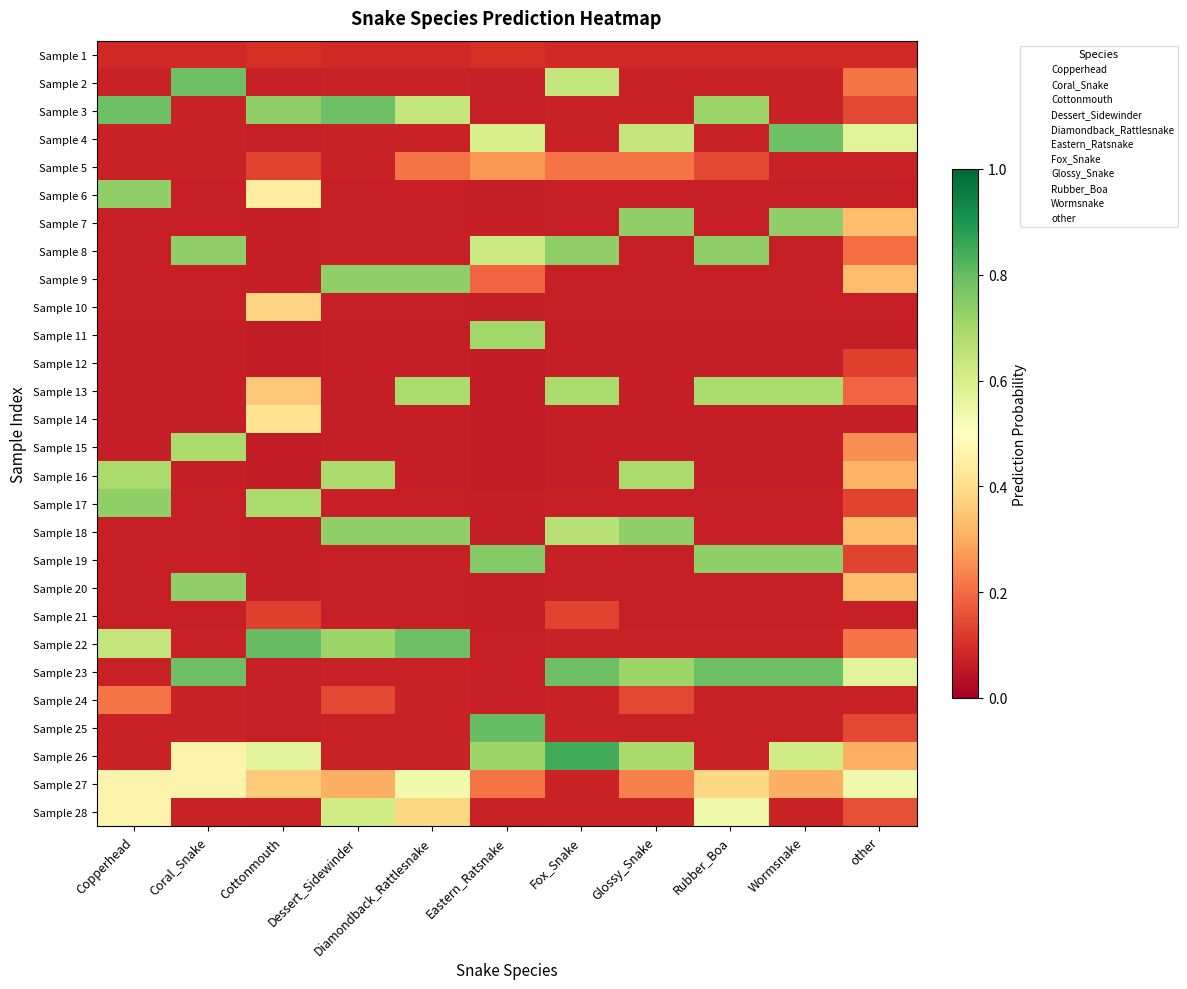

Reading left to right, extract all data points from this chart.

Sample 1: Copperhead=0.1	Coral_Snake=0.1	Cottonmouth=0.1	Dessert_Sidewinder=0.1	Diamondback_Rattlesnake=0.1	Eastern_Ratsnake=0.1	Fox_Snake=0.1	Glossy_Snake=0.1	Rubber_Boa=0.1	Wormsnake=0.1	other=0.1
Sample 2: Copperhead=0.1	Coral_Snake=0.8	Cottonmouth=0.1	Dessert_Sidewinder=0.1	Diamondback_Rattlesnake=0.1	Eastern_Ratsnake=0.1	Fox_Snake=0.6	Glossy_Snake=0.1	Rubber_Boa=0.1	Wormsnake=0.1	other=0.2
Sample 3: Copperhead=0.8	Coral_Snake=0.1	Cottonmouth=0.7	Dessert_Sidewinder=0.8	Diamondback_Rattlesnake=0.6	Eastern_Ratsnake=0.1	Fox_Snake=0.1	Glossy_Snake=0.1	Rubber_Boa=0.7	Wormsnake=0.1	other=0.1
Sample 4: Copperhead=0.1	Coral_Snake=0.1	Cottonmouth=0.1	Dessert_Sidewinder=0.1	Diamondback_Rattlesnake=0.1	Eastern_Ratsnake=0.6	Fox_Snake=0.1	Glossy_Snake=0.6	Rubber_Boa=0.1	Wormsnake=0.8	other=0.6
Sample 5: Copperhead=0.1	Coral_Snake=0.1	Cottonmouth=0.1	Dessert_Sidewinder=0.1	Diamondback_Rattlesnake=0.2	Eastern_Ratsnake=0.3	Fox_Snake=0.2	Glossy_Snake=0.2	Rubber_Boa=0.1	Wormsnake=0.1	other=0.1
Sample 6: Copperhead=0.7	Coral_Snake=0.1	Cottonmouth=0.4	Dessert_Sidewinder=0.1	Diamondback_Rattlesnake=0.1	Eastern_Ratsnake=0.1	Fox_Snake=0.1	Glossy_Snake=0.1	Rubber_Boa=0.1	Wormsnake=0.1	other=0.1
Sample 7: Copperhead=0.1	Coral_Snake=0.1	Cottonmouth=0.1	Dessert_Sidewinder=0.1	Diamondback_Rattlesnake=0.1	Eastern_Ratsnake=0.1	Fox_Snake=0.1	Glossy_Snake=0.7	Rubber_Boa=0.1	Wormsnake=0.7	other=0.3
Sample 8: Copperhead=0.1	Coral_Snake=0.7	Cottonmouth=0.1	Dessert_Sidewinder=0.1	Diamondback_Rattlesnake=0.1	Eastern_Ratsnake=0.6	Fox_Snake=0.7	Glossy_Snake=0.1	Rubber_Boa=0.7	Wormsnake=0.1	other=0.2
Sample 9: Copperhead=0.1	Coral_Snake=0.1	Cottonmouth=0.1	Dessert_Sidewinder=0.7	Diamondback_Rattlesnake=0.7	Eastern_Ratsnake=0.2	Fox_Snake=0.1	Glossy_Snake=0.1	Rubber_Boa=0.1	Wormsnake=0.1	other=0.3
Sample 10: Copperhead=0.1	Coral_Snake=0.1	Cottonmouth=0.4	Dessert_Sidewinder=0.1	Diamondback_Rattlesnake=0.1	Eastern_Ratsnake=0.1	Fox_Snake=0.1	Glossy_Snake=0.1	Rubber_Boa=0.1	Wormsnake=0.1	other=0.1
Sample 11: Copperhead=0.1	Coral_Snake=0.1	Cottonmouth=0.1	Dessert_Sidewinder=0.1	Diamondback_Rattlesnake=0.1	Eastern_Ratsnake=0.7	Fox_Snake=0.1	Glossy_Snake=0.1	Rubber_Boa=0.1	Wormsnake=0.1	other=0.1
Sample 12: Copperhead=0.1	Coral_Snake=0.1	Cottonmouth=0.1	Dessert_Sidewinder=0.1	Diamondback_Rattlesnake=0.1	Eastern_Ratsnake=0.1	Fox_Snake=0.1	Glossy_Snake=0.1	Rubber_Boa=0.1	Wormsnake=0.1	other=0.1
Sample 13: Copperhead=0.1	Coral_Snake=0.1	Cottonmouth=0.4	Dessert_Sidewinder=0.1	Diamondback_Rattlesnake=0.7	Eastern_Ratsnake=0.1	Fox_Snake=0.7	Glossy_Snake=0.1	Rubber_Boa=0.7	Wormsnake=0.7	other=0.2
Sample 14: Copperhead=0.1	Coral_Snake=0.1	Cottonmouth=0.4	Dessert_Sidewinder=0.1	Diamondback_Rattlesnake=0.1	Eastern_Ratsnake=0.1	Fox_Snake=0.1	Glossy_Snake=0.1	Rubber_Boa=0.1	Wormsnake=0.1	other=0.1
Sample 15: Copperhead=0.1	Coral_Snake=0.7	Cottonmouth=0.1	Dessert_Sidewinder=0.1	Diamondback_Rattlesnake=0.1	Eastern_Ratsnake=0.1	Fox_Snake=0.1	Glossy_Snake=0.1	Rubber_Boa=0.1	Wormsnake=0.1	other=0.2
Sample 16: Copperhead=0.7	Coral_Snake=0.1	Cottonmouth=0.1	Dessert_Sidewinder=0.7	Diamondback_Rattlesnake=0.1	Eastern_Ratsnake=0.1	Fox_Snake=0.1	Glossy_Snake=0.7	Rubber_Boa=0.1	Wormsnake=0.1	other=0.3
Sample 17: Copperhead=0.7	Coral_Snake=0.1	Cottonmouth=0.7	Dessert_Sidewinder=0.1	Diamondback_Rattlesnake=0.1	Eastern_Ratsnake=0.1	Fox_Snake=0.1	Glossy_Snake=0.1	Rubber_Boa=0.1	Wormsnake=0.1	other=0.1
Sample 18: Copperhead=0.1	Coral_Snake=0.1	Cottonmouth=0.1	Dessert_Sidewinder=0.7	Diamondback_Rattlesnake=0.7	Eastern_Ratsnake=0.1	Fox_Snake=0.7	Glossy_Snake=0.7	Rubber_Boa=0.1	Wormsnake=0.1	other=0.3
Sample 19: Copperhead=0.1	Coral_Snake=0.1	Cottonmouth=0.1	Dessert_Sidewinder=0.1	Diamondback_Rattlesnake=0.1	Eastern_Ratsnake=0.8	Fox_Snake=0.1	Glossy_Snake=0.1	Rubber_Boa=0.7	Wormsnake=0.7	other=0.1
Sample 20: Copperhead=0.1	Coral_Snake=0.7	Cottonmouth=0.1	Dessert_Sidewinder=0.1	Diamondback_Rattlesnake=0.1	Eastern_Ratsnake=0.1	Fox_Snake=0.1	Glossy_Snake=0.1	Rubber_Boa=0.1	Wormsnake=0.1	other=0.3
Sample 21: Copperhead=0.1	Coral_Snake=0.1	Cottonmouth=0.1	Dessert_Sidewinder=0.1	Diamondback_Rattlesnake=0.1	Eastern_Ratsnake=0.1	Fox_Snake=0.1	Glossy_Snake=0.1	Rubber_Boa=0.1	Wormsnake=0.1	other=0.1
Sample 22: Copperhead=0.6	Coral_Snake=0.1	Cottonmouth=0.8	Dessert_Sidewinder=0.7	Diamondback_Rattlesnake=0.8	Eastern_Ratsnake=0.1	Fox_Snake=0.1	Glossy_Snake=0.1	Rubber_Boa=0.1	Wormsnake=0.1	other=0.2
Sample 23: Copperhead=0.1	Coral_Snake=0.8	Cottonmouth=0.1	Dessert_Sidewinder=0.1	Diamondback_Rattlesnake=0.1	Eastern_Ratsnake=0.1	Fox_Snake=0.8	Glossy_Snake=0.7	Rubber_Boa=0.8	Wormsnake=0.8	other=0.6
Sample 24: Copperhead=0.2	Coral_Snake=0.1	Cottonmouth=0.1	Dessert_Sidewinder=0.1	Diamondback_Rattlesnake=0.1	Eastern_Ratsnake=0.1	Fox_Snake=0.1	Glossy_Snake=0.1	Rubber_Boa=0.1	Wormsnake=0.1	other=0.1
Sample 25: Copperhead=0.1	Coral_Snake=0.1	Cottonmouth=0.1	Dessert_Sidewinder=0.1	Diamondback_Rattlesnake=0.1	Eastern_Ratsnake=0.8	Fox_Snake=0.1	Glossy_Snake=0.1	Rubber_Boa=0.1	Wormsnake=0.1	other=0.1
Sample 26: Copperhead=0.1	Coral_Snake=0.5	Cottonmouth=0.6	Dessert_Sidewinder=0.1	Diamondback_Rattlesnake=0.1	Eastern_Ratsnake=0.7	Fox_Snake=0.8	Glossy_Snake=0.7	Rubber_Boa=0.1	Wormsnake=0.6	other=0.3
Sample 27: Copperhead=0.5	Coral_Snake=0.5	Cottonmouth=0.4	Dessert_Sidewinder=0.3	Diamondback_Rattlesnake=0.5	Eastern_Ratsnake=0.2	Fox_Snake=0.1	Glossy_Snake=0.2	Rubber_Boa=0.4	Wormsnake=0.3	other=0.5
Sample 28: Copperhead=0.5	Coral_Snake=0.1	Cottonmouth=0.1	Dessert_Sidewinder=0.6	Diamondback_Rattlesnake=0.4	Eastern_Ratsnake=0.1	Fox_Snake=0.1	Glossy_Snake=0.1	Rubber_Boa=0.5	Wormsnake=0.1	other=0.2